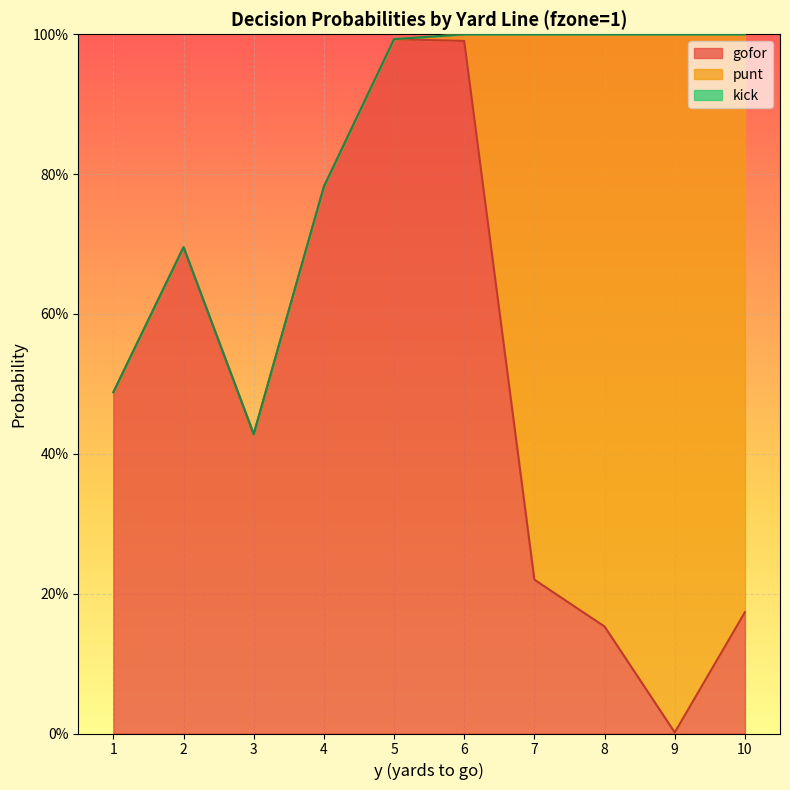

What is the value of the punt point at the 9th from the left?

1.0